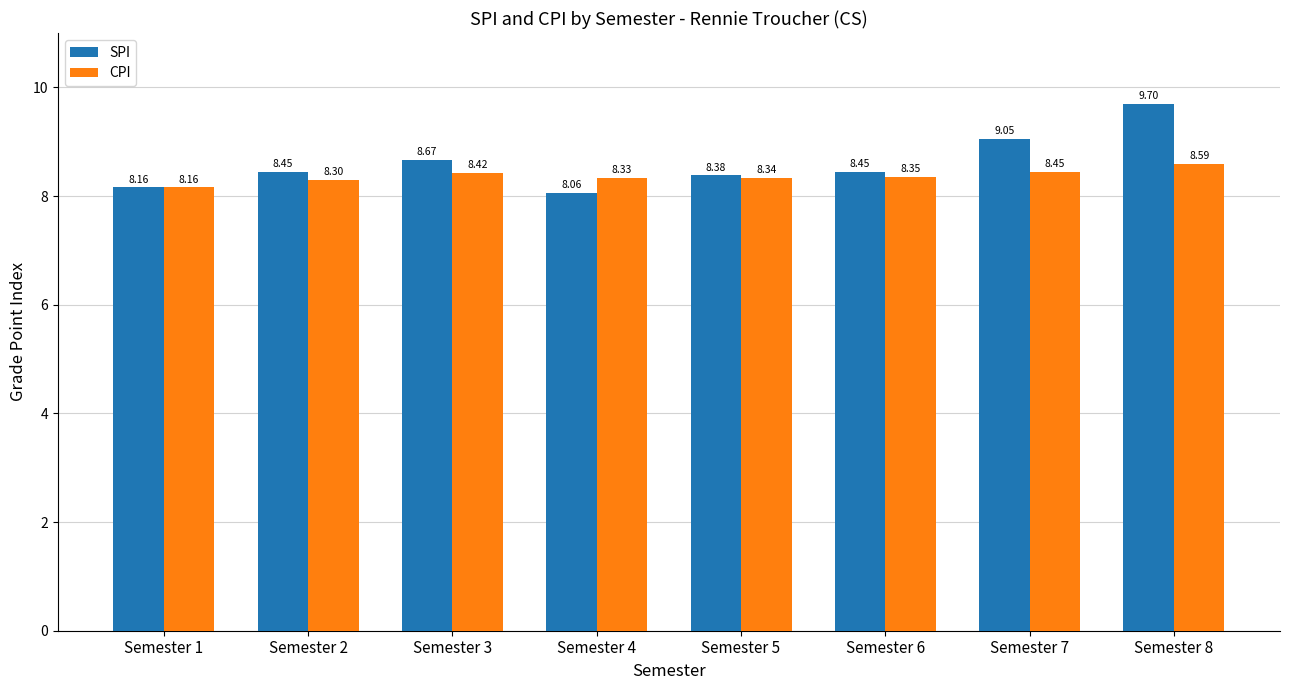

What is the difference between the maximum and minimum values in the CPI series?

0.4